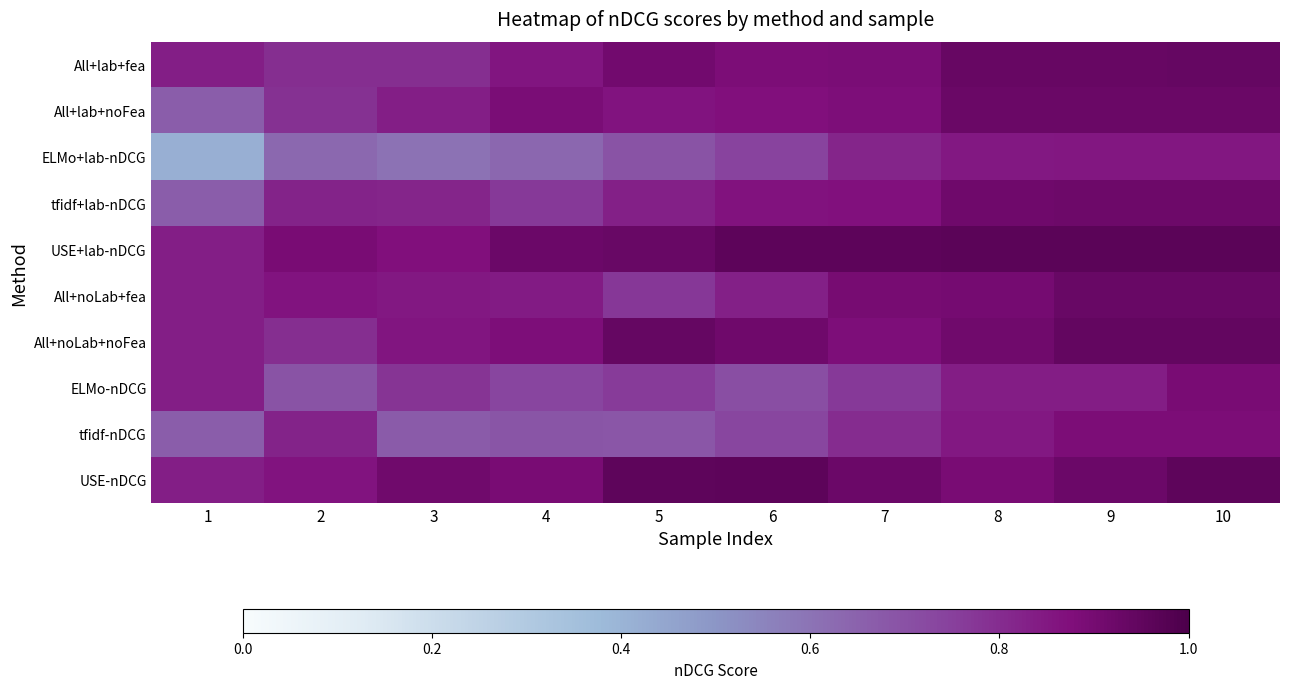

Reading left to right, transcribe all the data shown in this chart.

All+lab+fea: 1=0.8	2=0.8	3=0.8	4=0.9	5=0.9	6=0.9	7=0.9	8=0.9	9=0.9	10=0.9
All+lab+noFea: 1=0.7	2=0.8	3=0.8	4=0.9	5=0.9	6=0.9	7=0.9	8=0.9	9=0.9	10=0.9
ELMo+lab-nDCG: 1=0.4	2=0.6	3=0.6	4=0.6	5=0.7	6=0.7	7=0.8	8=0.9	9=0.9	10=0.9
tfidf+lab-nDCG: 1=0.7	2=0.8	3=0.8	4=0.8	5=0.8	6=0.9	7=0.9	8=0.9	9=0.9	10=0.9
USE+lab-nDCG: 1=0.8	2=0.9	3=0.9	4=0.9	5=0.9	6=1.0	7=1.0	8=1.0	9=1.0	10=1.0
All+noLab+fea: 1=0.8	2=0.9	3=0.8	4=0.8	5=0.8	6=0.8	7=0.9	8=0.9	9=0.9	10=0.9
All+noLab+noFea: 1=0.8	2=0.8	3=0.9	4=0.9	5=0.9	6=0.9	7=0.9	8=0.9	9=0.9	10=0.9
ELMo-nDCG: 1=0.8	2=0.7	3=0.8	4=0.7	5=0.8	6=0.7	7=0.8	8=0.8	9=0.8	10=0.9
tfidf-nDCG: 1=0.7	2=0.8	3=0.7	4=0.7	5=0.7	6=0.7	7=0.8	8=0.9	9=0.9	10=0.9
USE-nDCG: 1=0.8	2=0.9	3=0.9	4=0.9	5=1.0	6=1.0	7=0.9	8=0.9	9=0.9	10=1.0